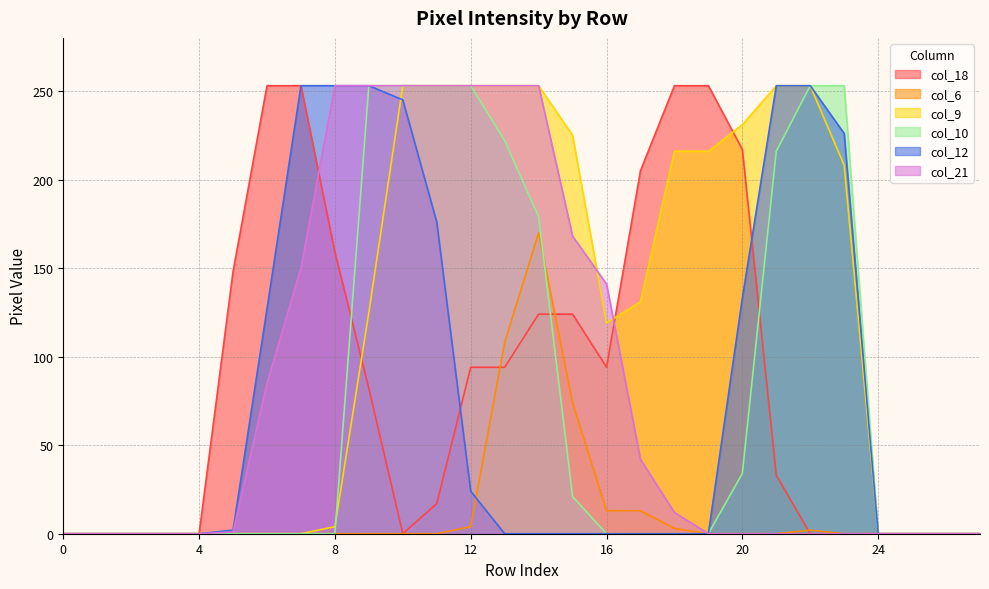

Which series has the largest total across all categories?

col_9